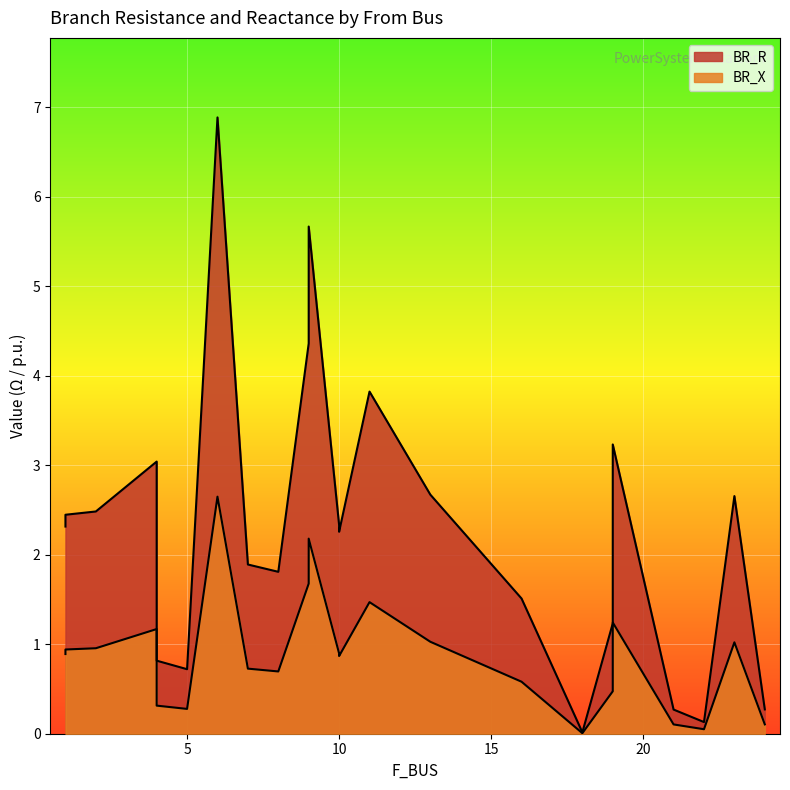

True or false: BR_R and BR_X cross at least once.

False